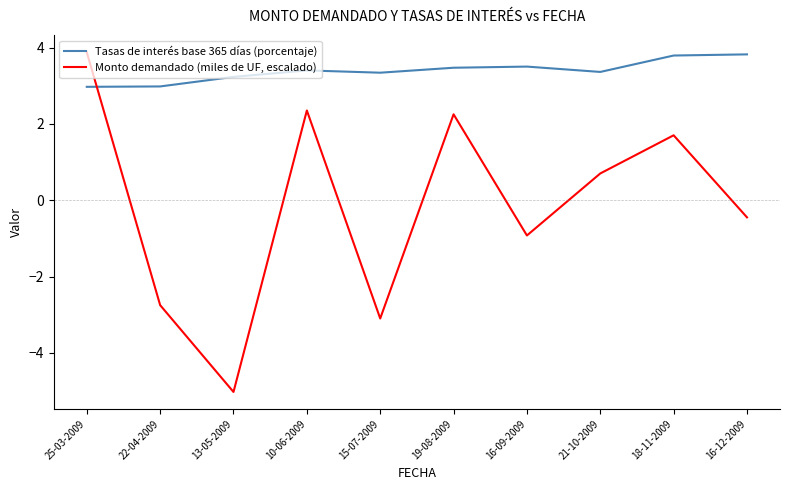

True or false: Monto demandado (miles de UF, escalado) and Tasas de interés base 365 días (porcentaje) intersect in this chart.

True